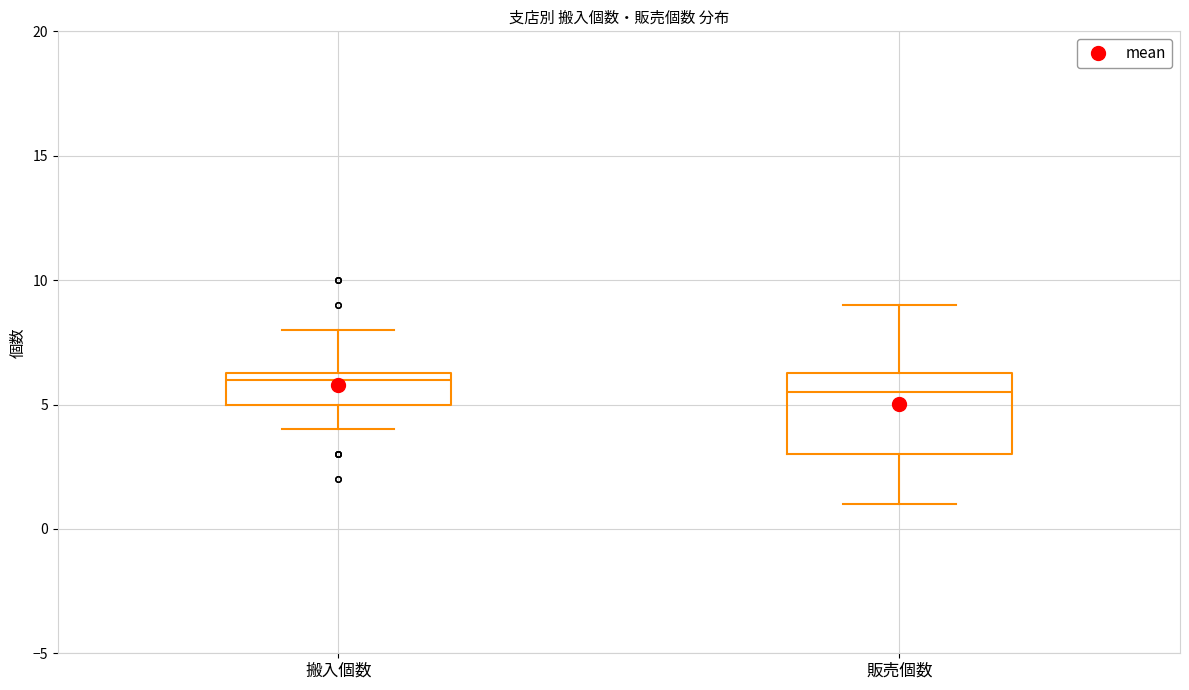

Comparing the boxes themselves (not the whiskers), which one is the tallest?

販売個数